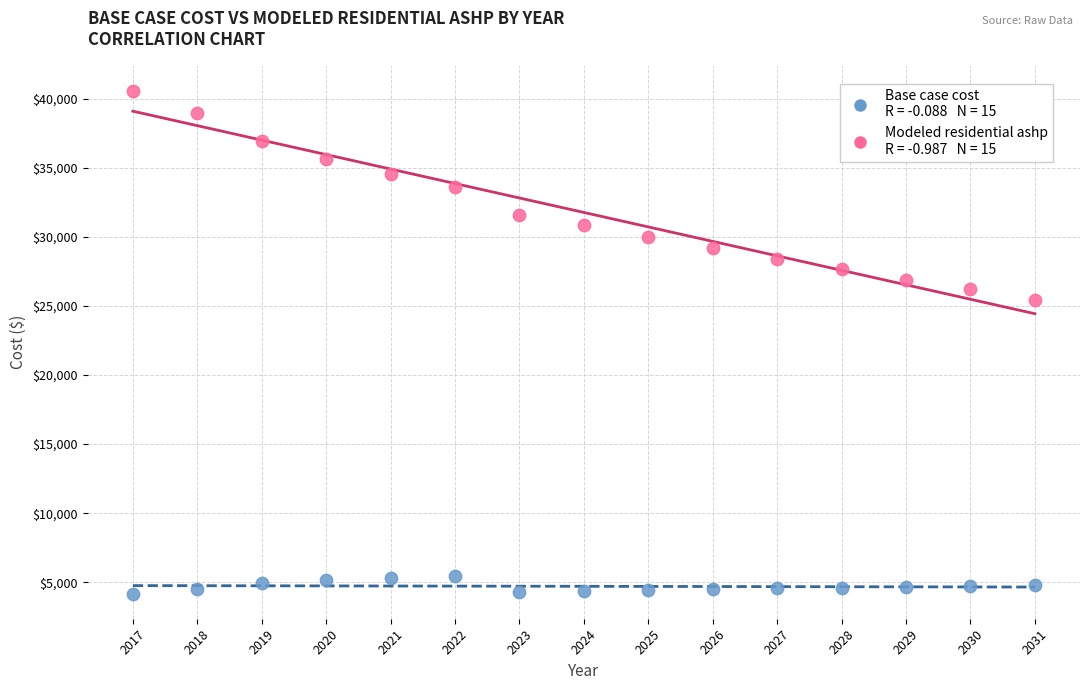

Across all series, what Y value is closest to 22377?

25435.6